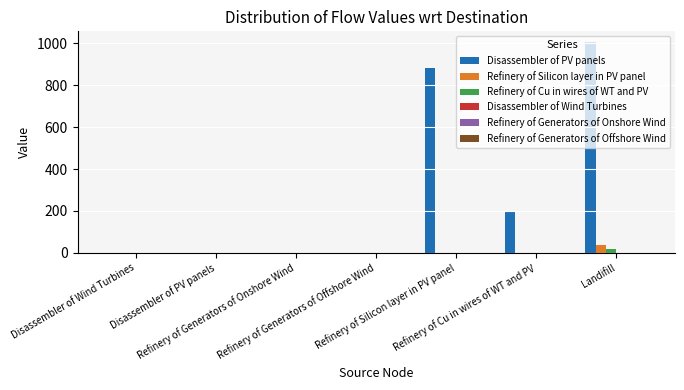

What is the maximum value shown in the chart?

1007.4